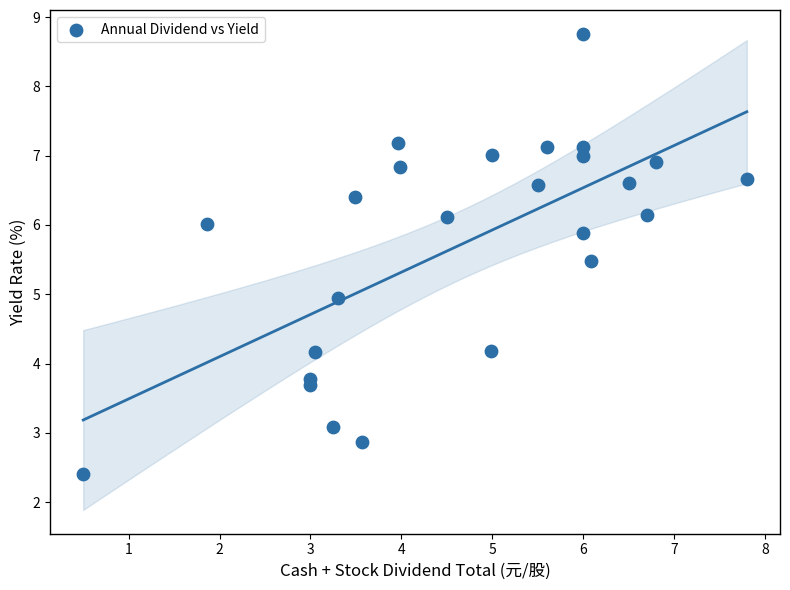

What is the range of X values (max minus min)?

7.3